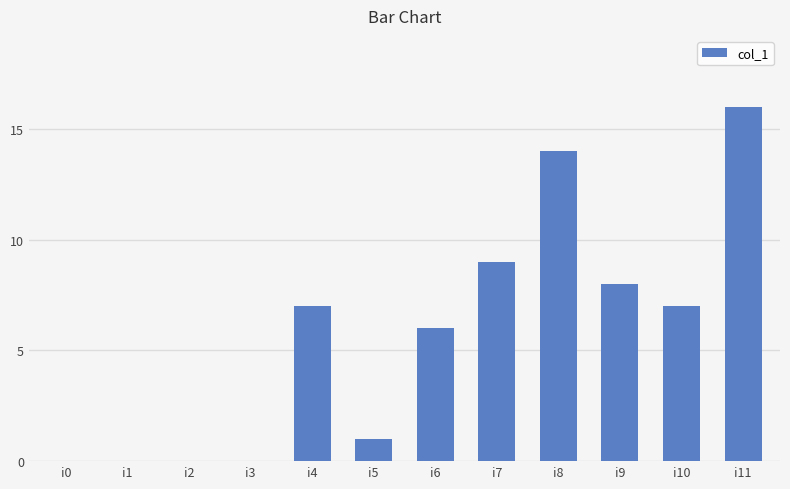

Count the number of categories in the chart.

12